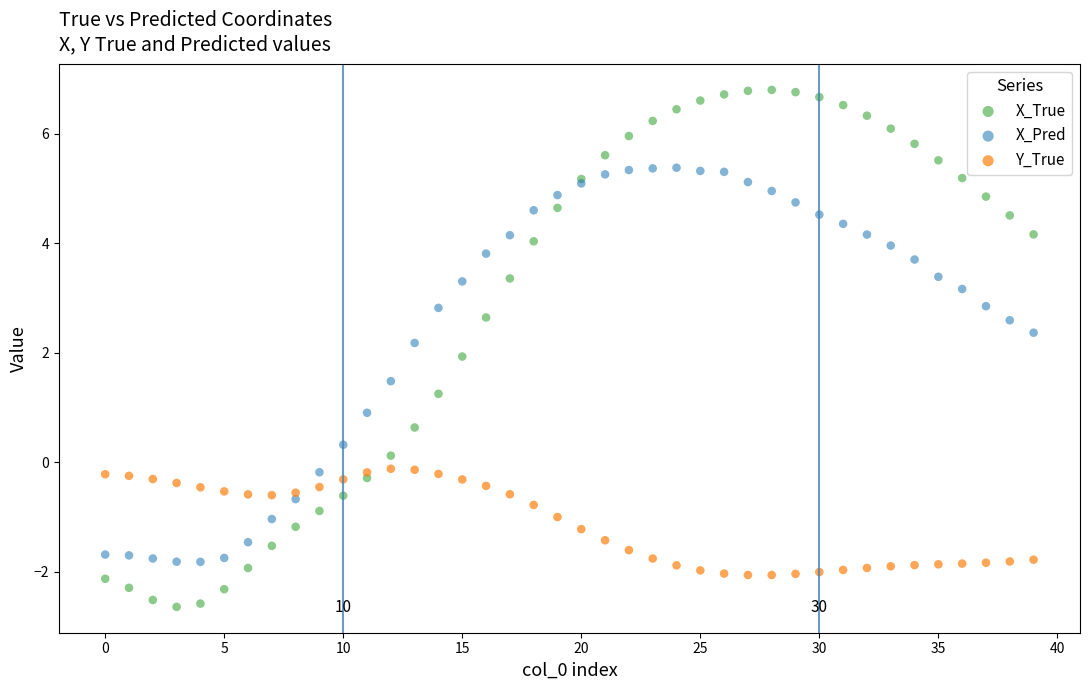

Which series contains the highest Y value?

X_True